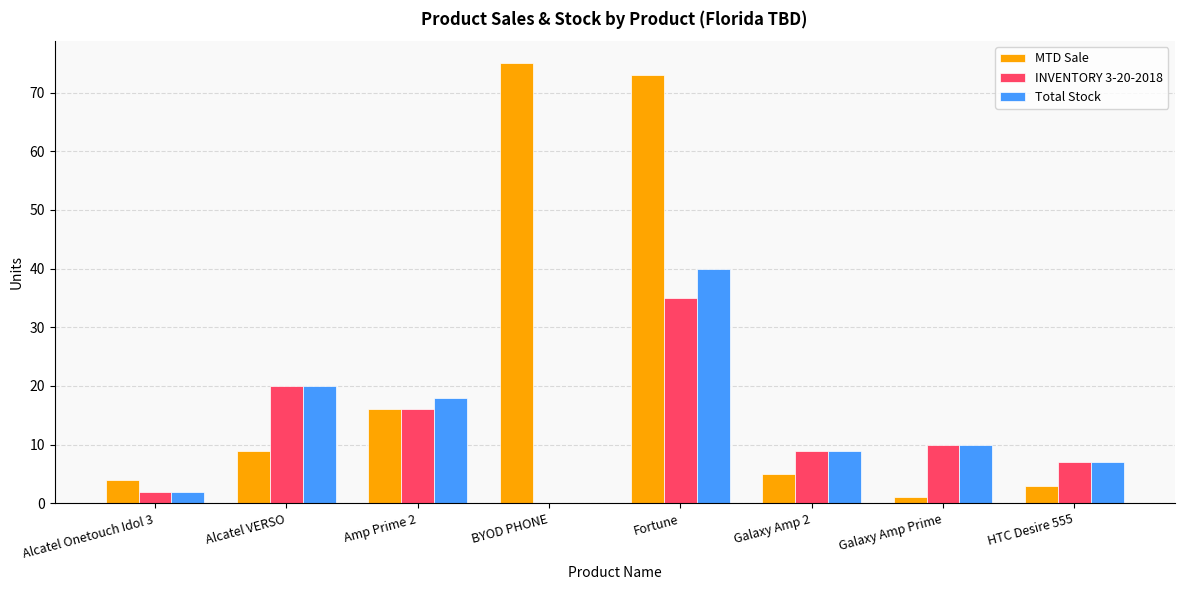

At which label does INVENTORY 3-20-2018 reach its peak?

Fortune